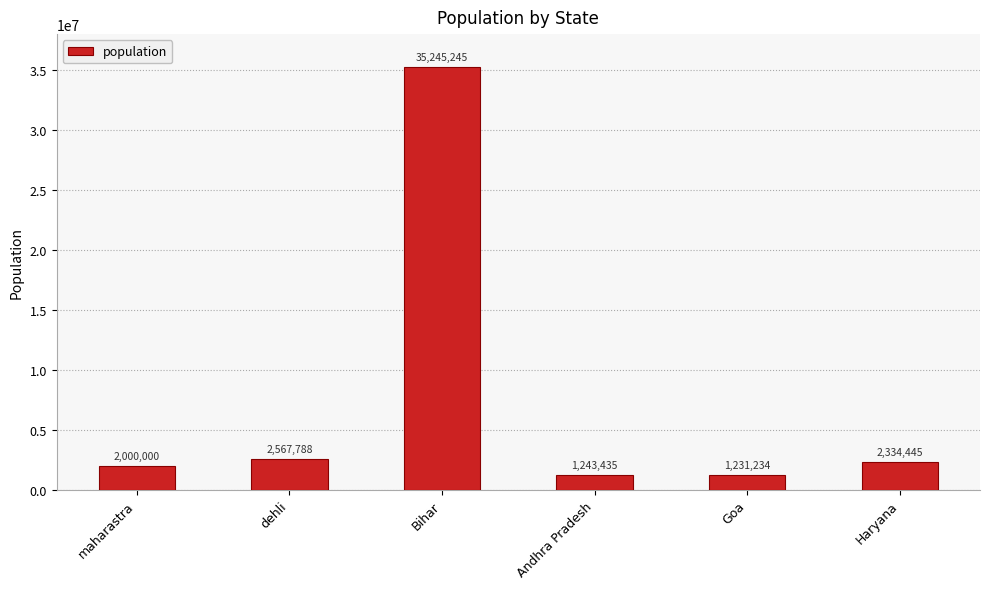

What is the approximate value at Andhra Pradesh, to the nearest 10?

1243440